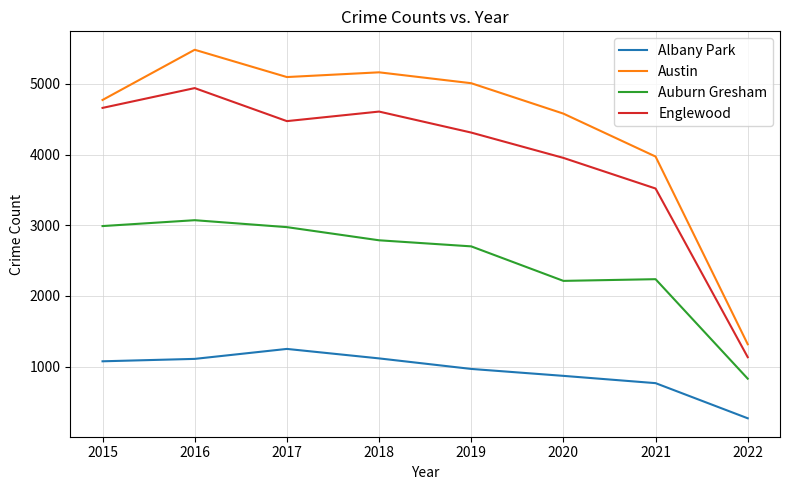

How many lines are shown in the chart?

4